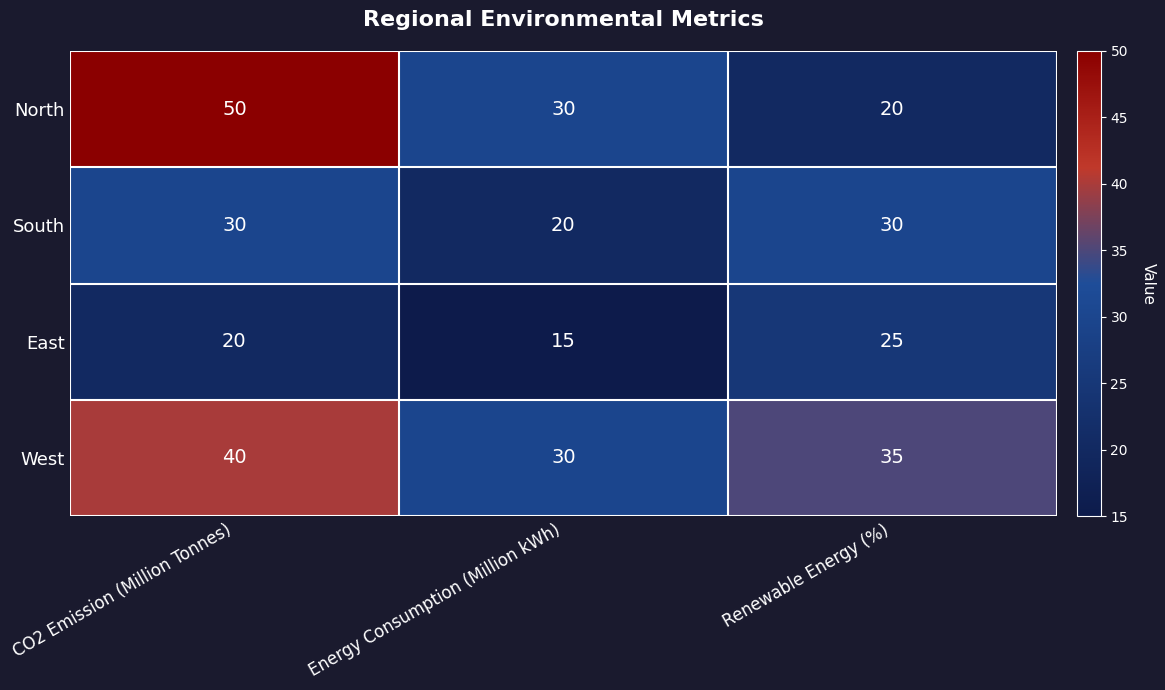

How many data points does each series have?

3